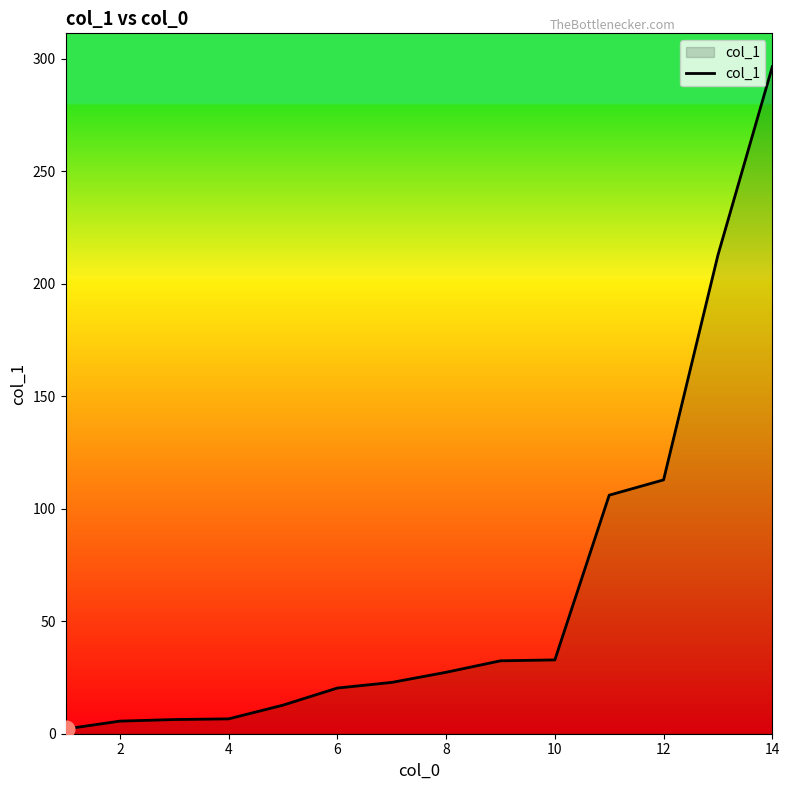

Count the number of data series in this chart.

1